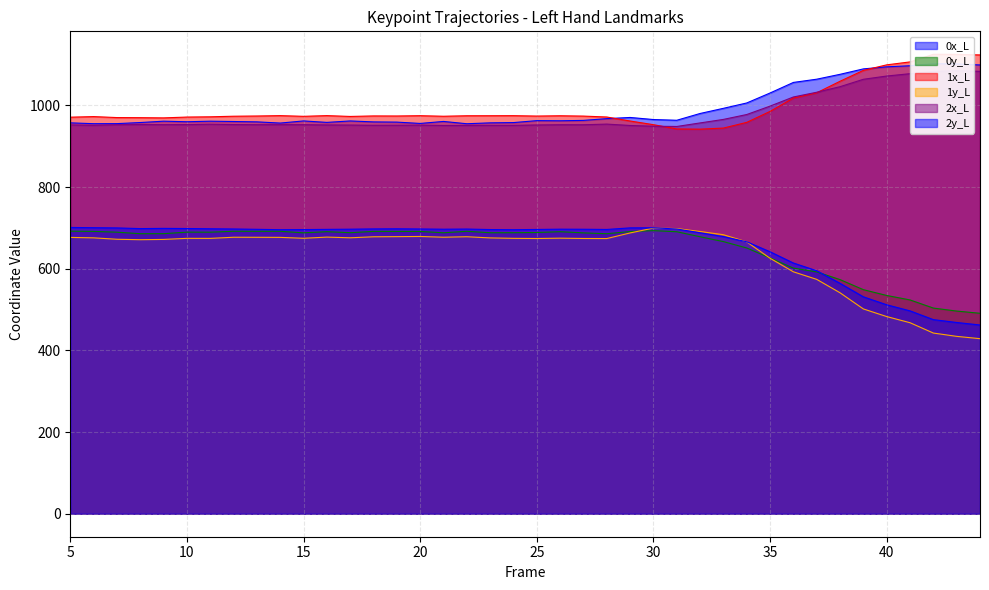

At which category does 0y_L reach its first local valley?

8